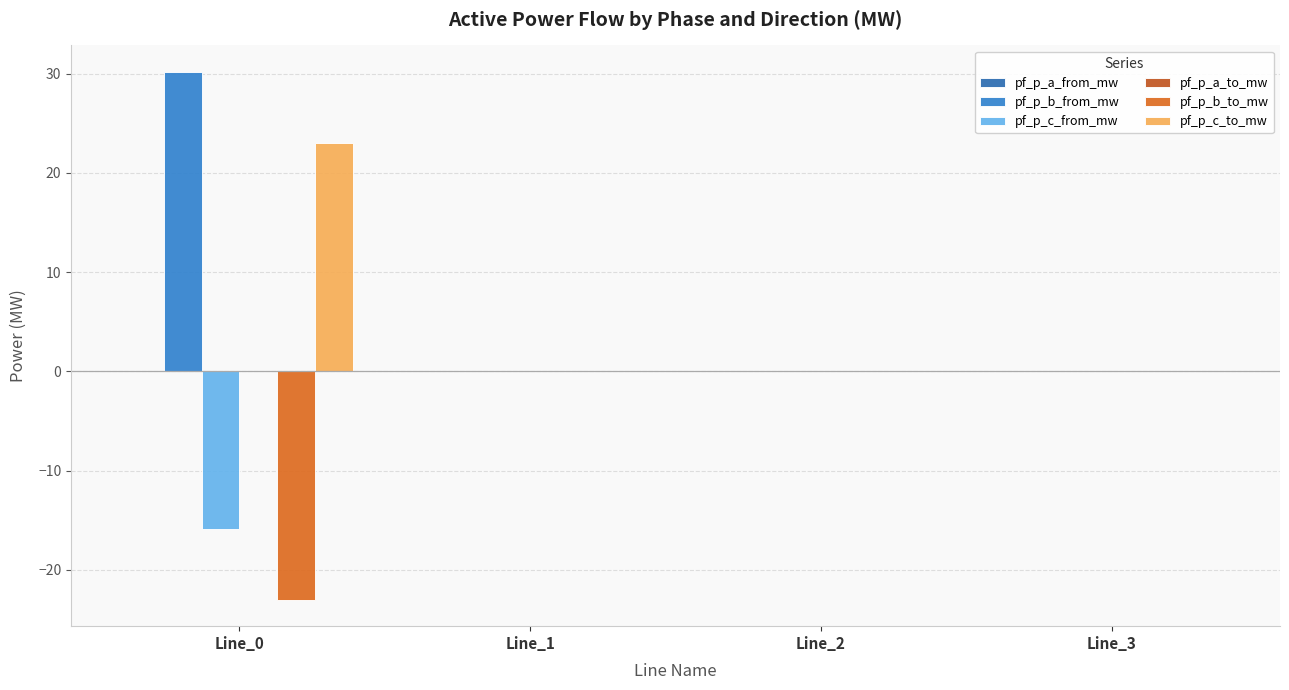

Which series changed the most between Line_0 and Line_1?

pf_p_b_from_mw